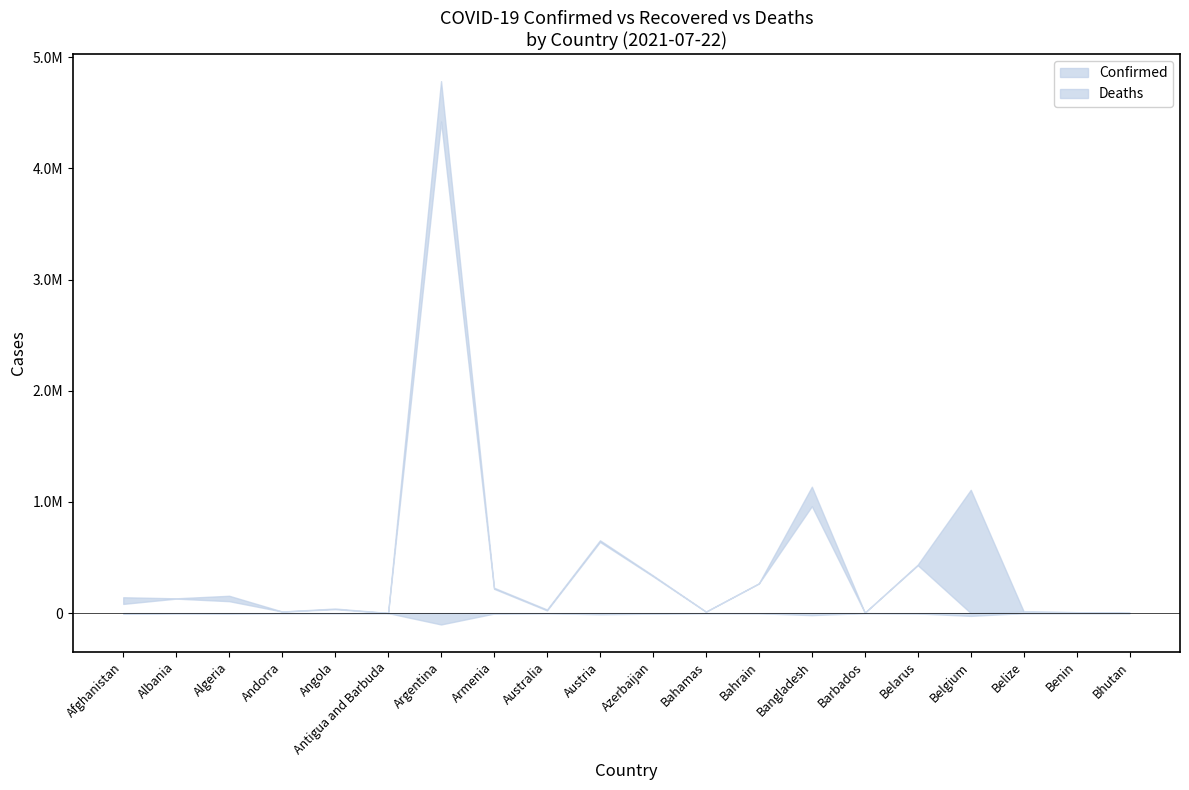

What value does the Confirmed series have at Bangladesh, to the nearest 10?

1136500